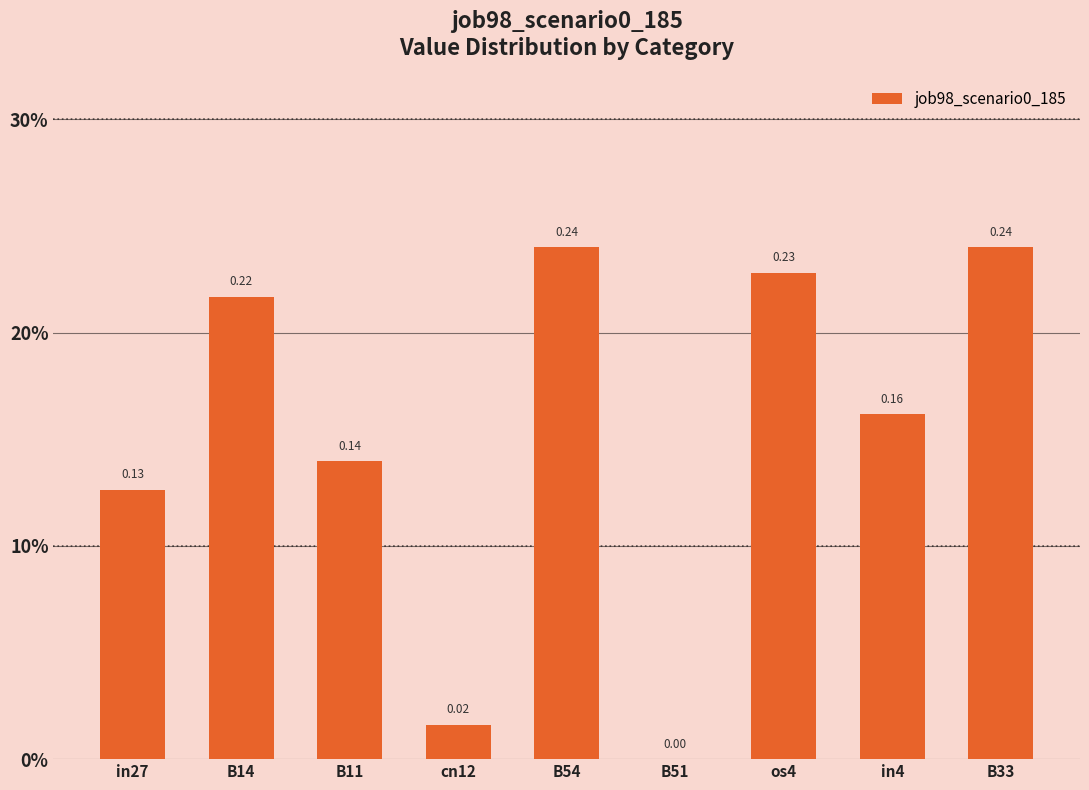

List the labels in order of value, largest first.

B54, B33, os4, B14, in4, B11, in27, cn12, B51